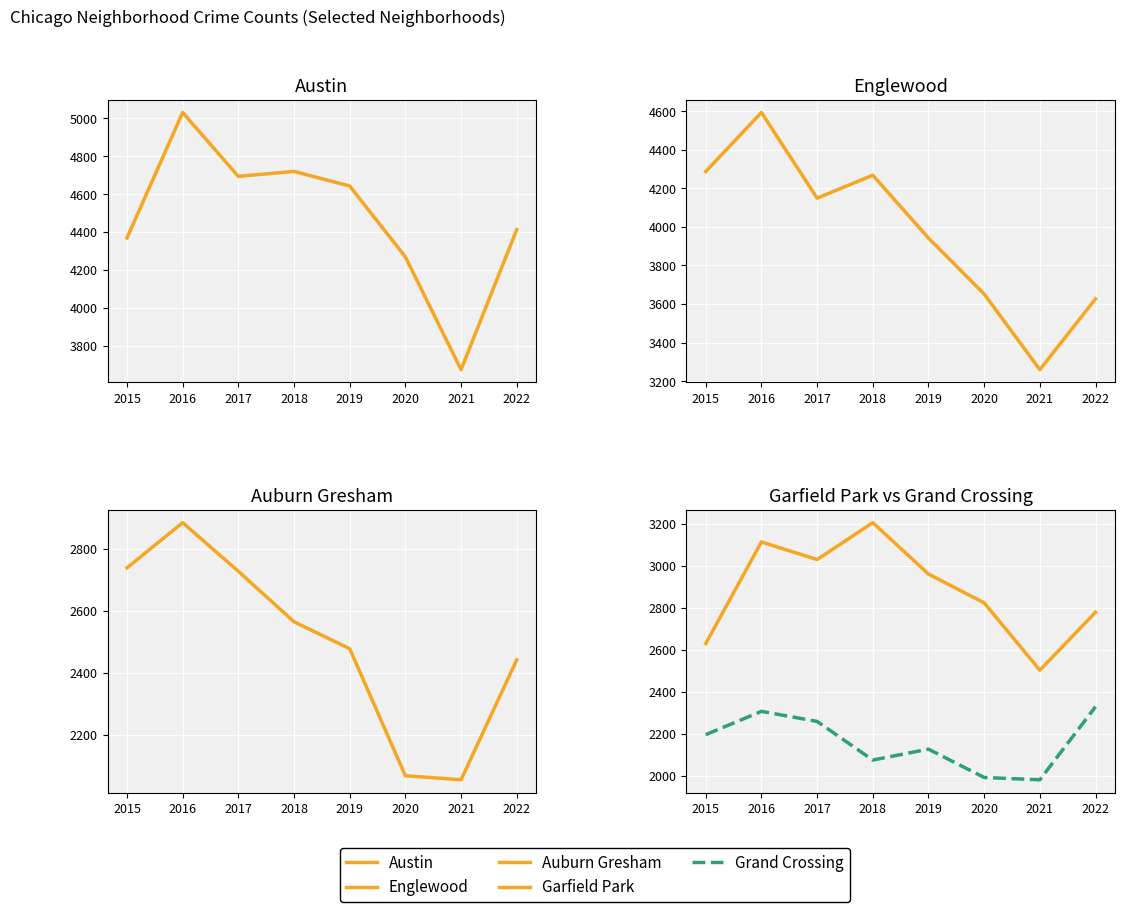

Where is the first local minimum for Garfield Park?

2017